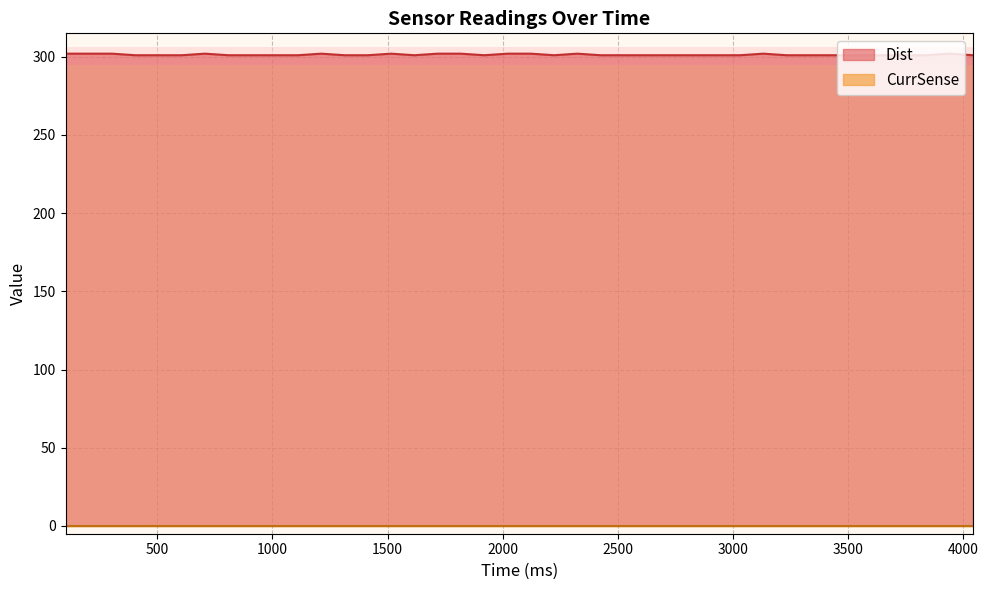

What is the maximum value shown in the chart?

302